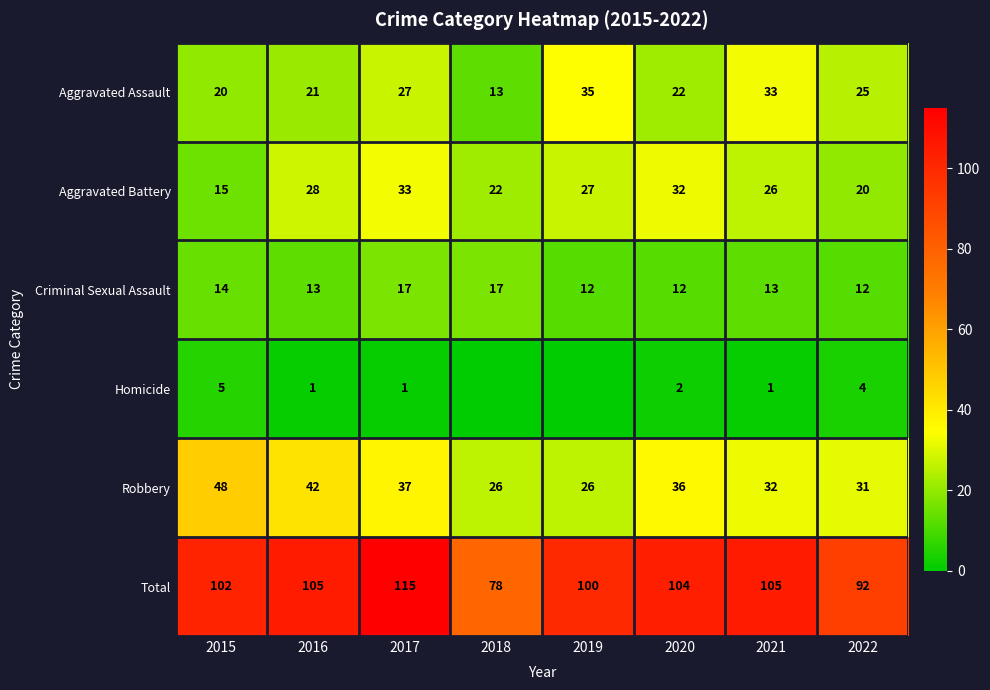

What is the sum of all Aggravated Battery values?

203